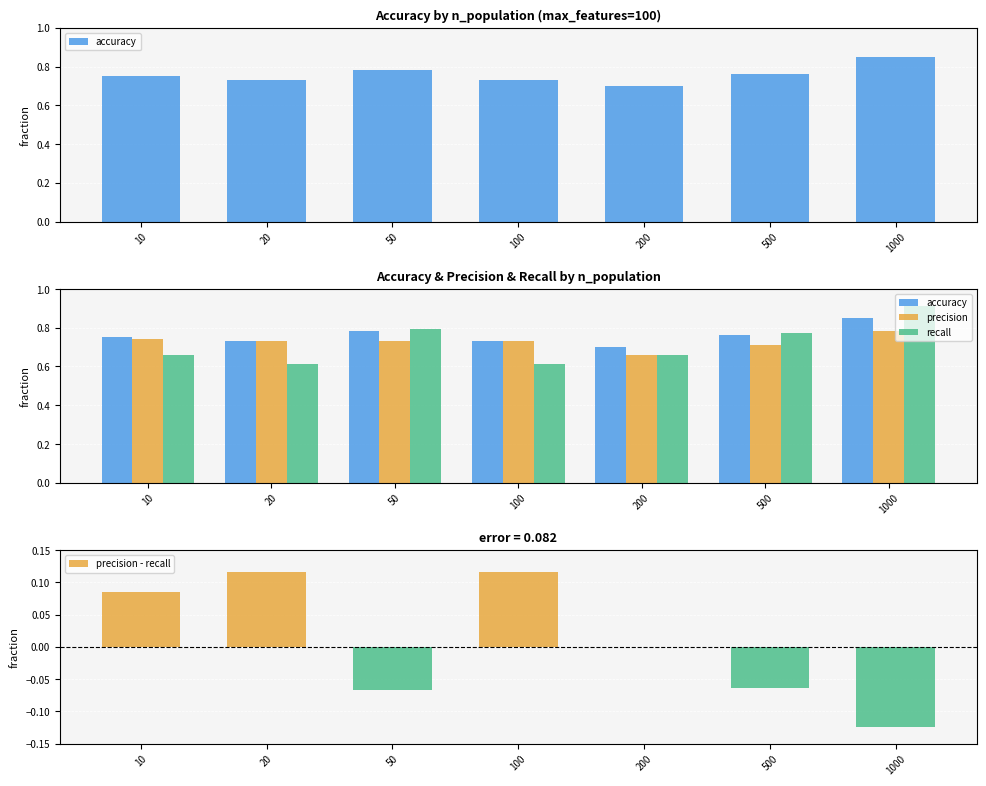

What value does the accuracy series have at 500?

0.8